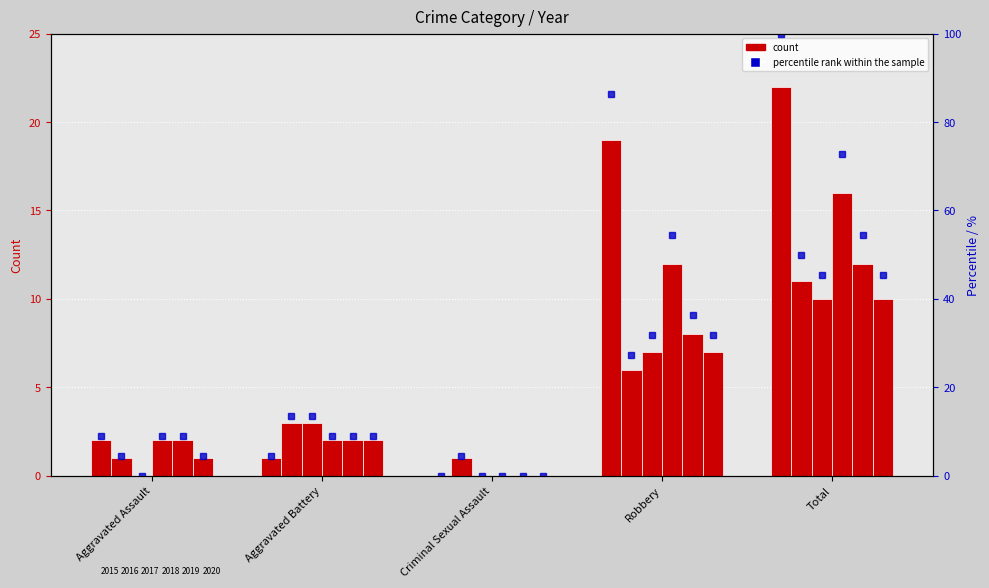

Reading left to right, what are all the values shown in this chart?

2015: 2	1	0	19	22
2016: 1	3	1	6	11
2017: 0	3	0	7	10
2018: 2	2	0	12	16
2019: 2	2	0	8	12
2020: 1	2	0	7	10